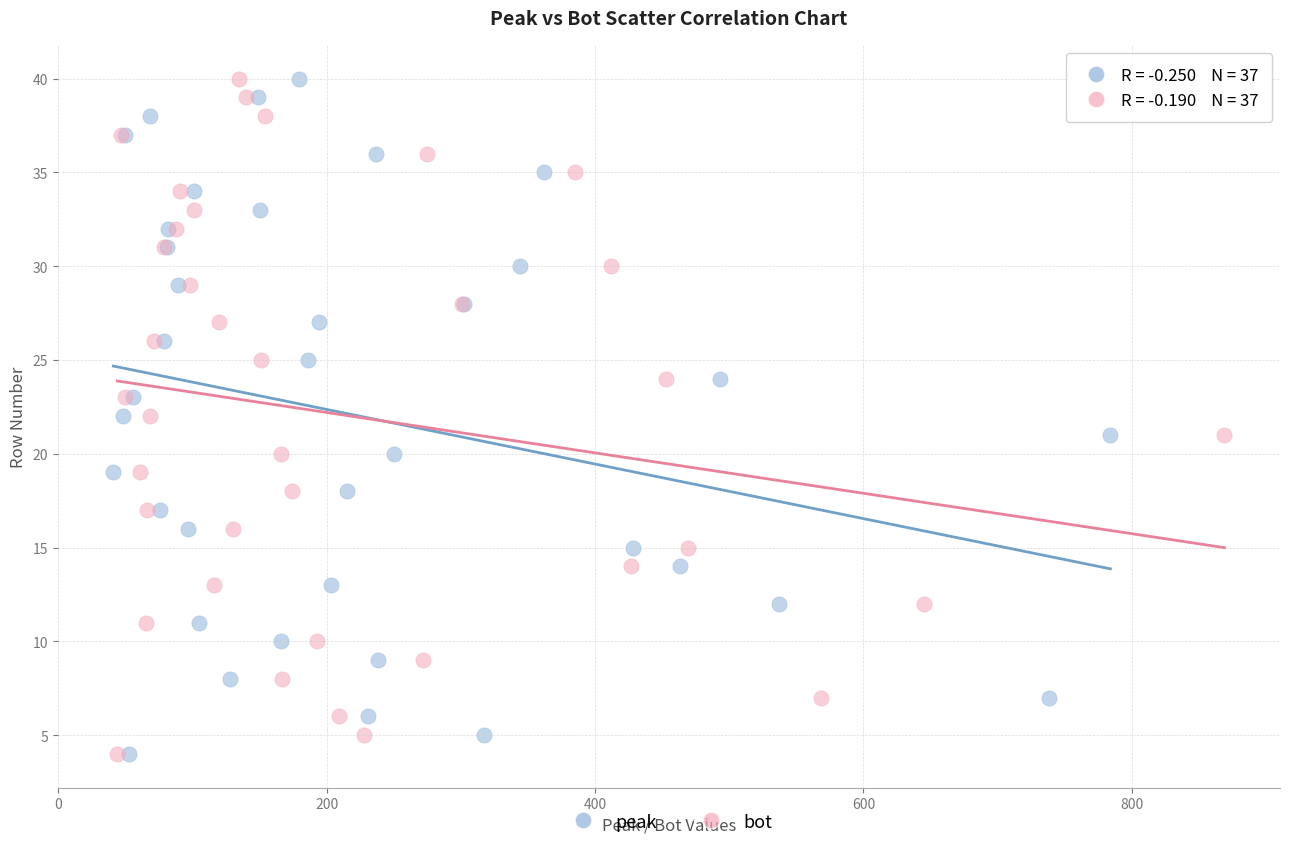

What are all the series names shown in the legend?

peak, bot